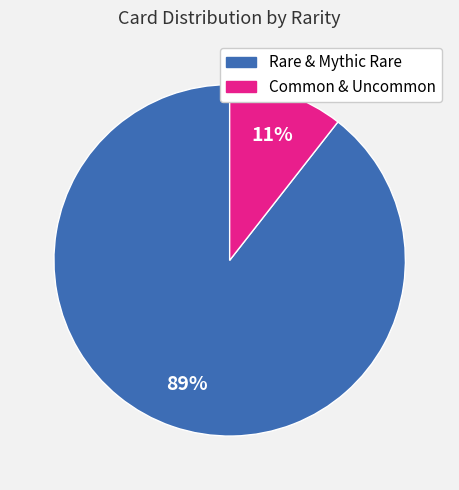

Does any single category account for the majority?

Yes